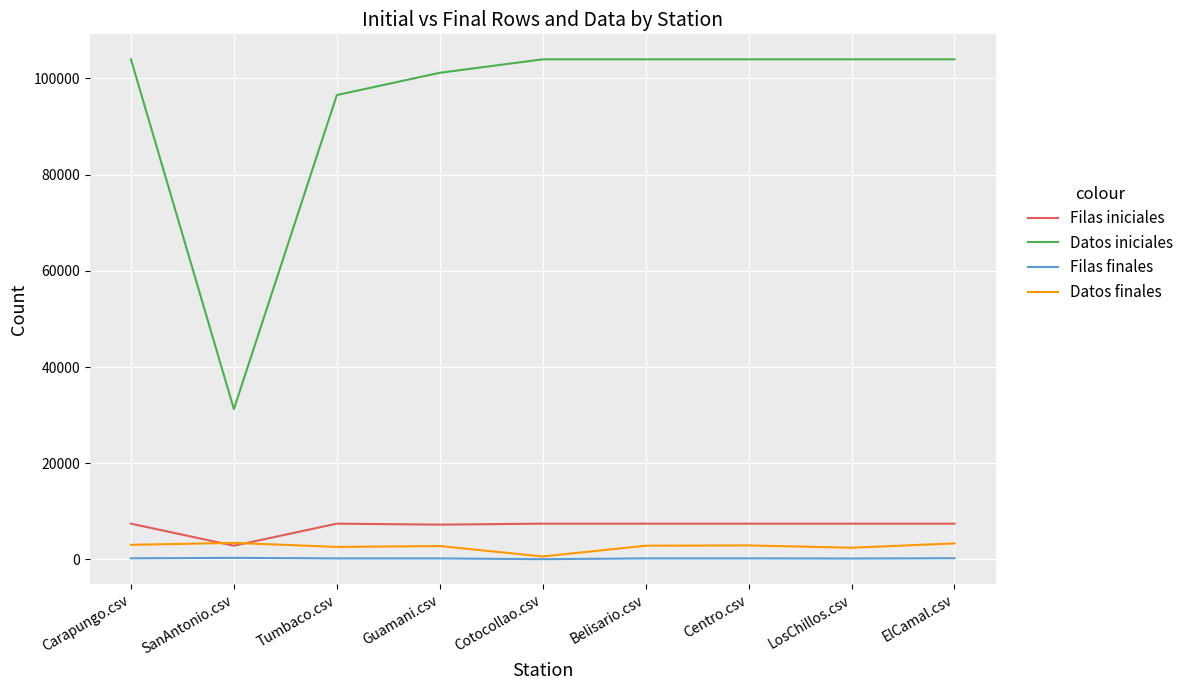

What is the spread (max minus min) of values at Carapungo.csv?

103762